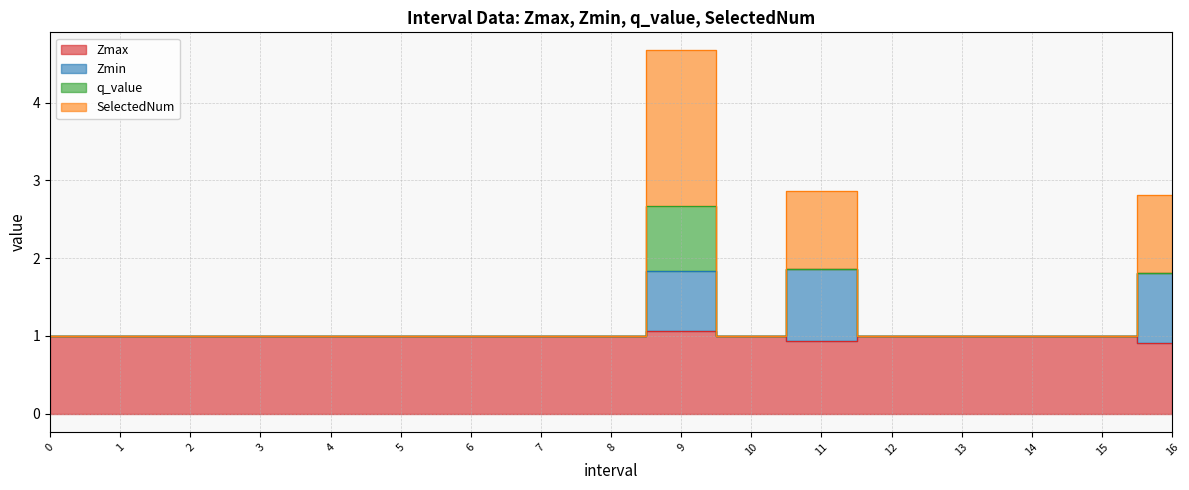

What is the greatest value displayed?

4.7